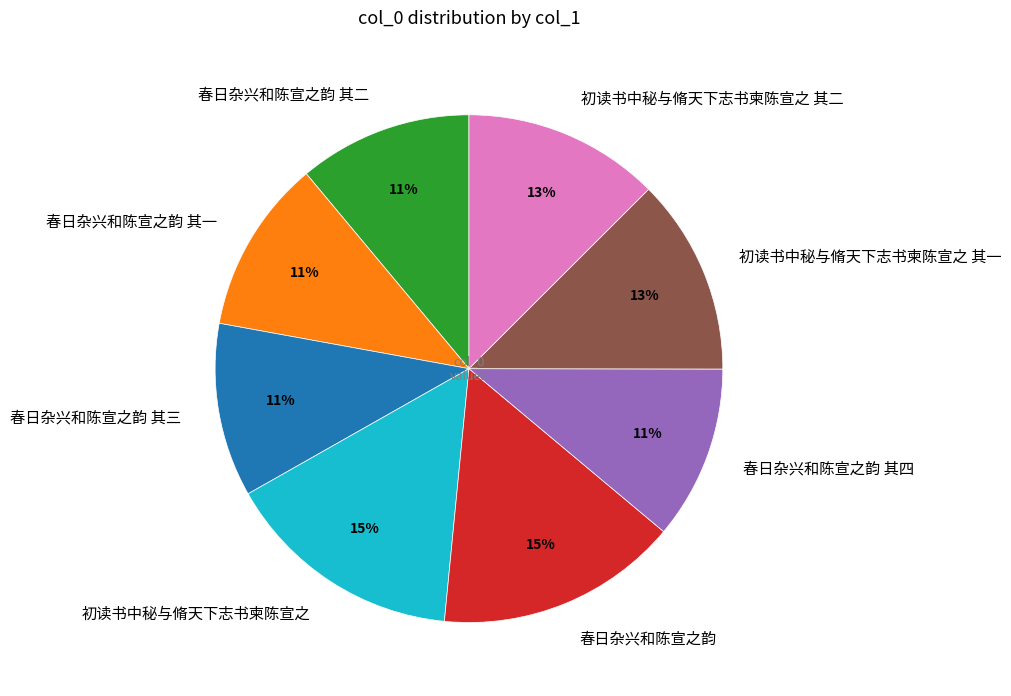

Is there a majority slice in this chart?

No